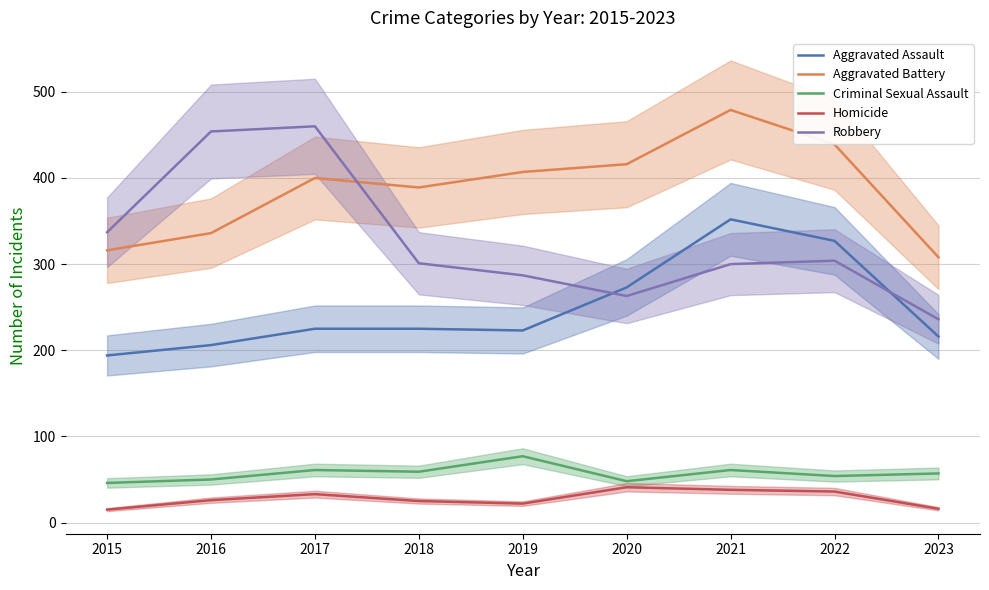

What is the maximum value for Aggravated Assault?

352